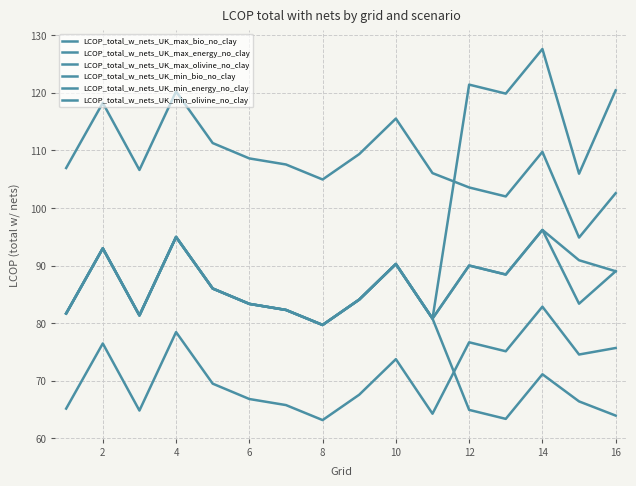

What is the greatest value displayed?

127.6